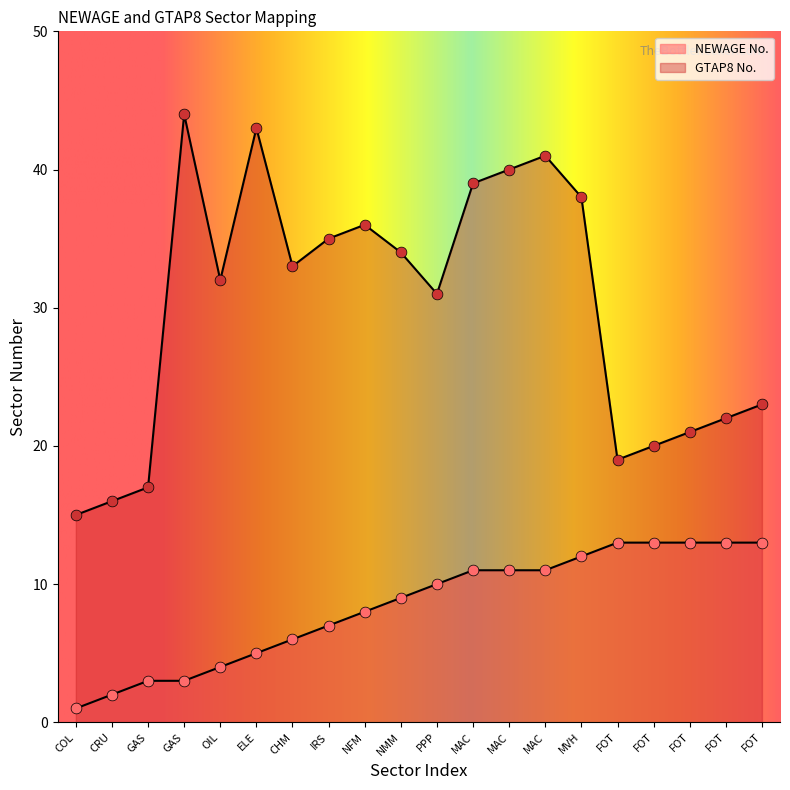

Which series reaches the minimum Y coordinate?

NEWAGE No.